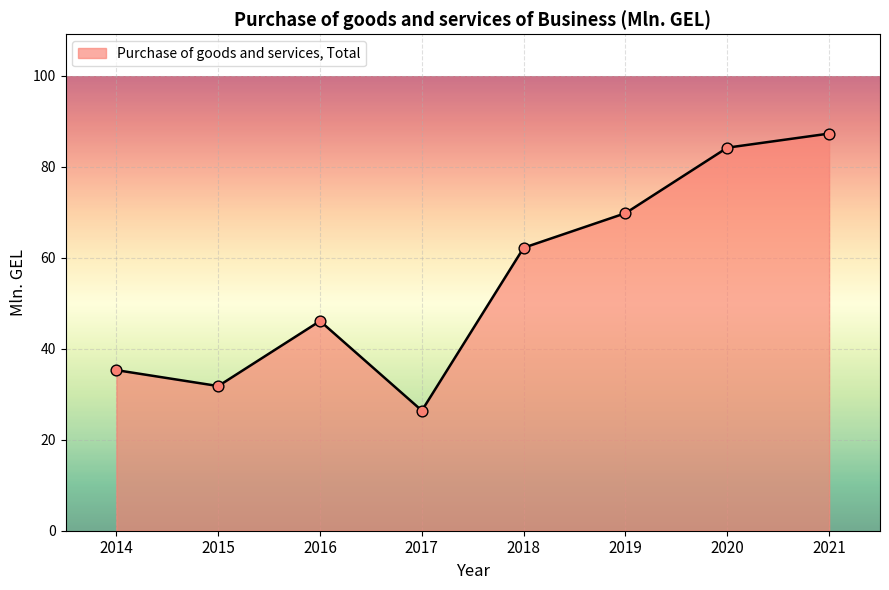

What is the change in value from 2016 to 2019?

+23.7